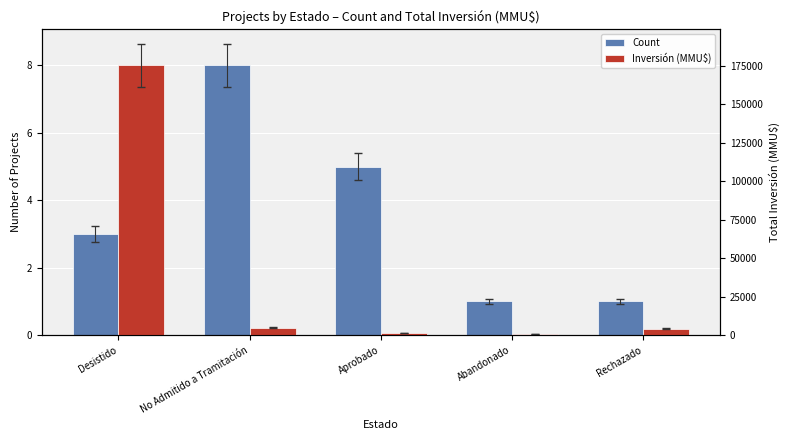

Are the bars horizontal?

No